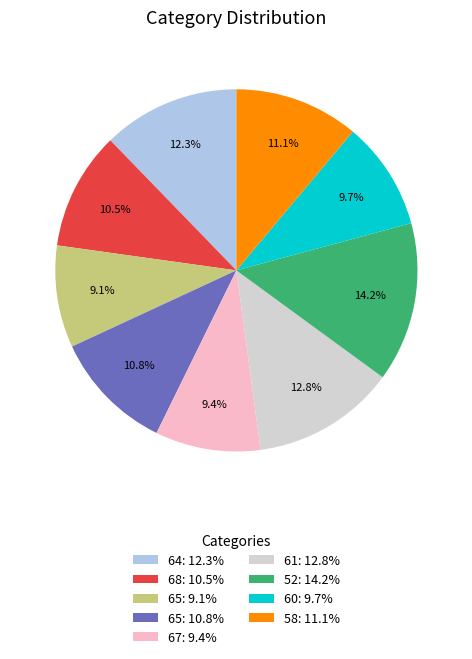

Count the number of slices in the pie.

9